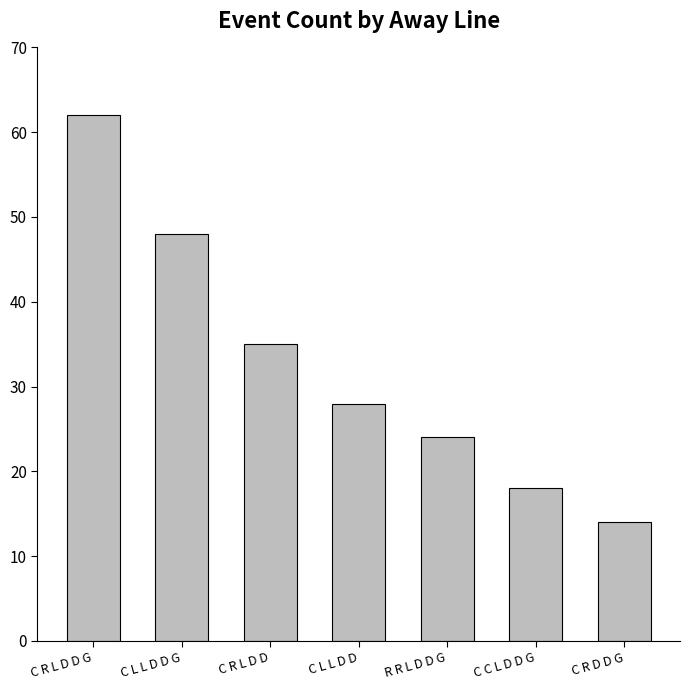

Are the bars horizontal?

No